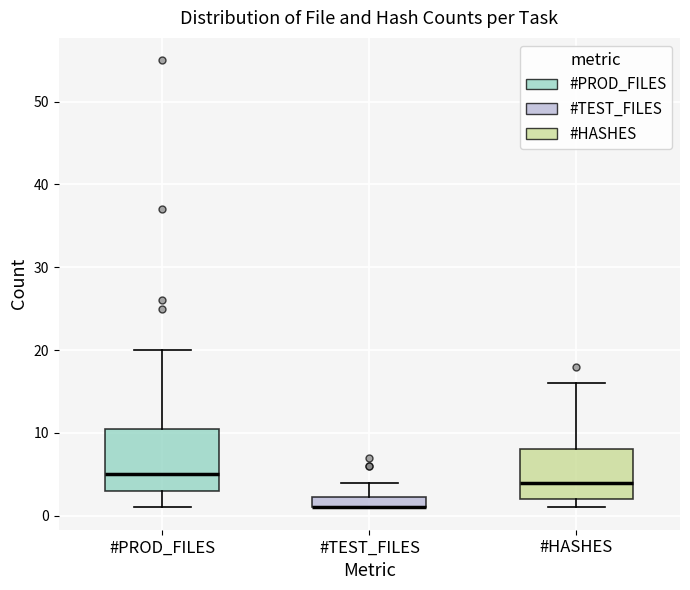

Comparing the boxes themselves (not the whiskers), which one is the tallest?

#PROD_FILES